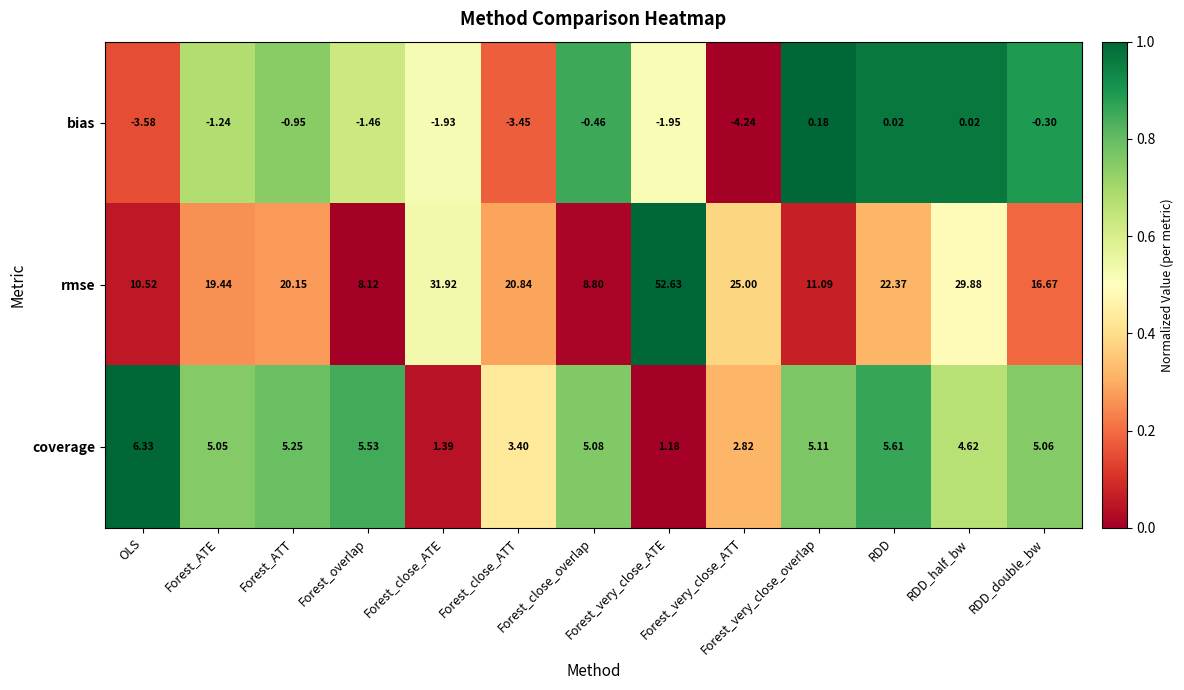

At which category is the sum across all series the highest?

Forest_very_close_ATE